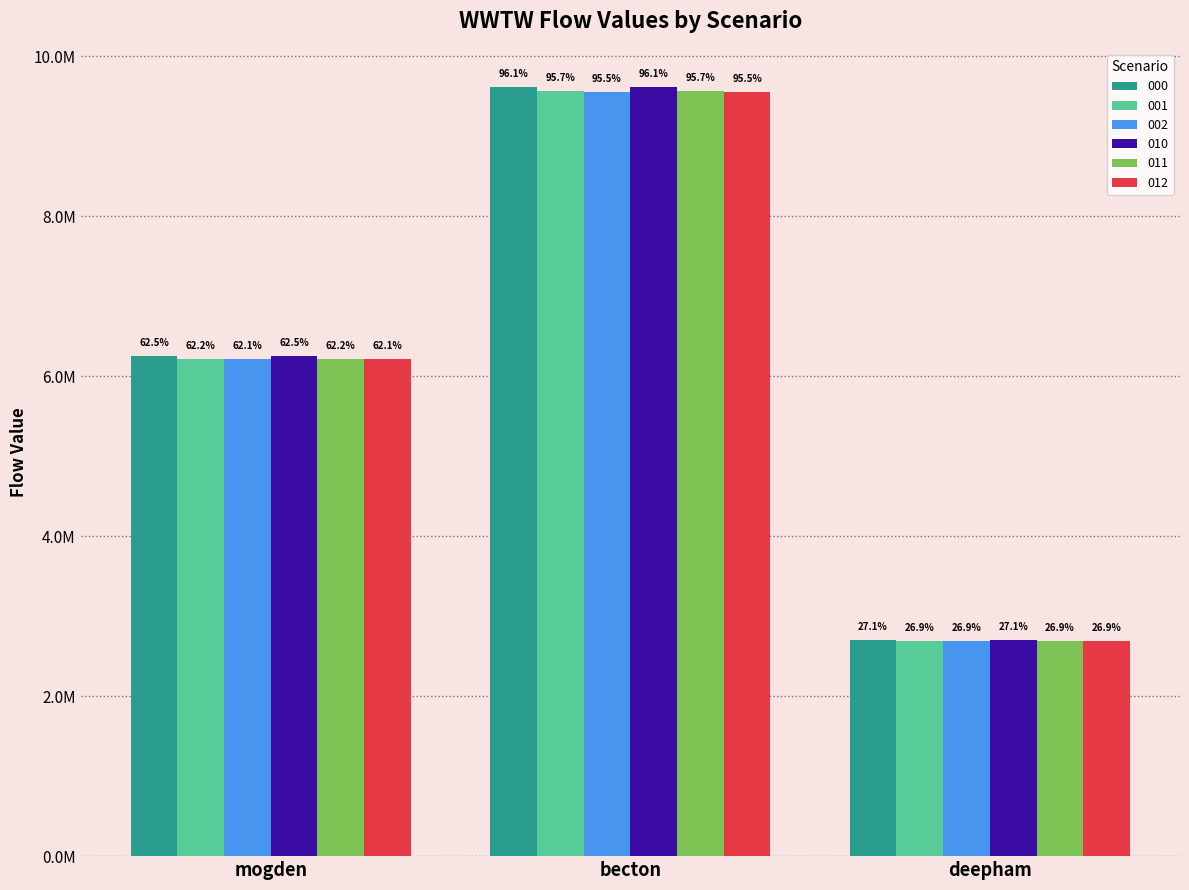

Which series has the largest total across all categories?

010